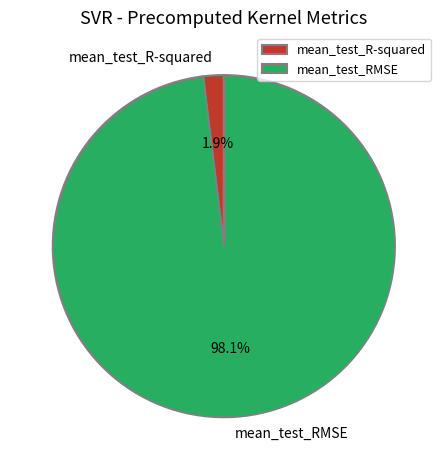

Which has a higher value, mean_test_RMSE or mean_test_R-squared?

mean_test_RMSE